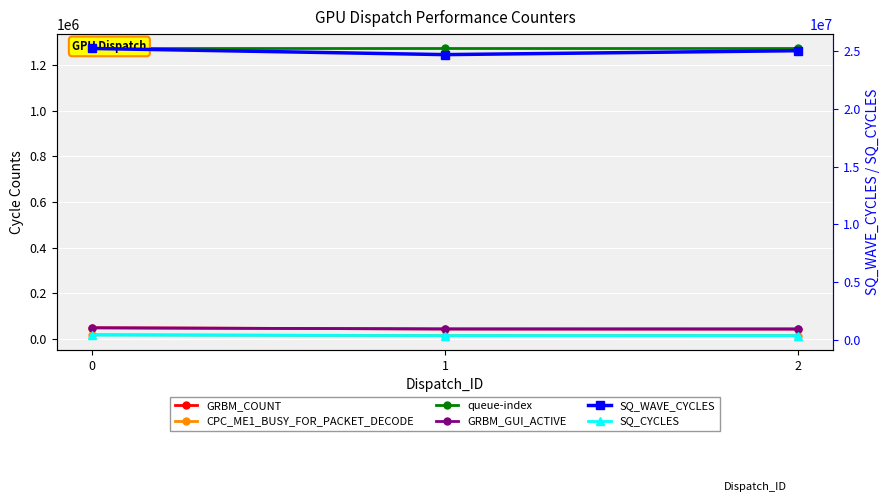

Reading right to left, what are all the values shown in this chart?

GRBM_COUNT: 43381	43605	48718
CPC_ME1_BUSY_FOR_PACKET_DECODE: 14586	14556	18283
queue-index: 1272715	1272715	1272715
GRBM_GUI_ACTIVE: 43381	43605	48718
SQ_WAVE_CYCLES: 25043205	24701386	25235056
SQ_CYCLES: 347056	348848	389752